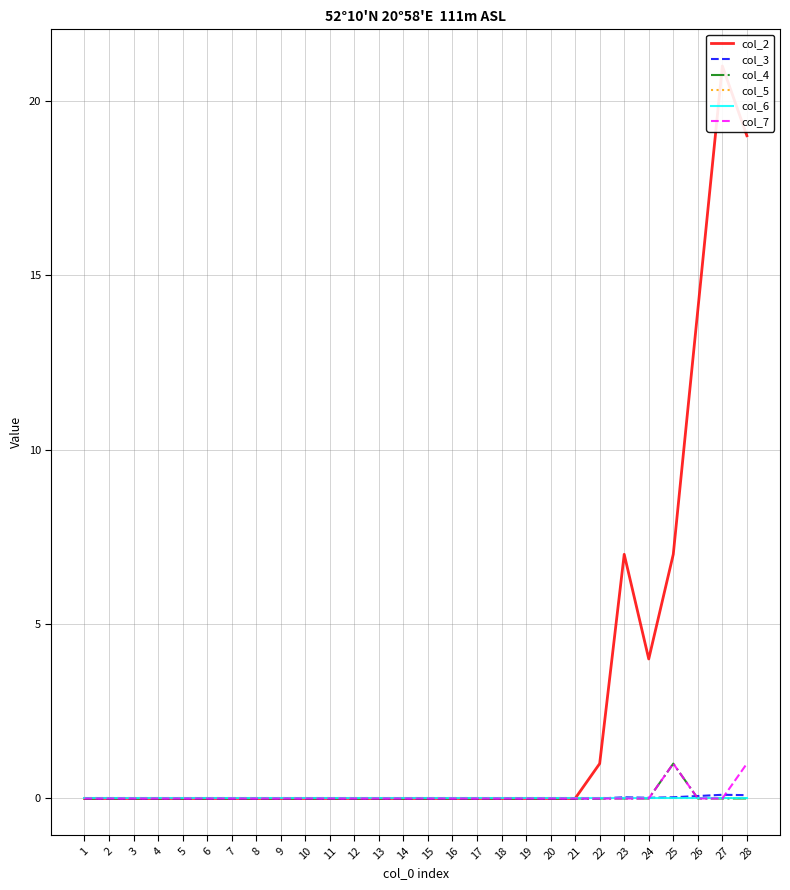

Between 4 and 6, which series saw the biggest shift?

col_2